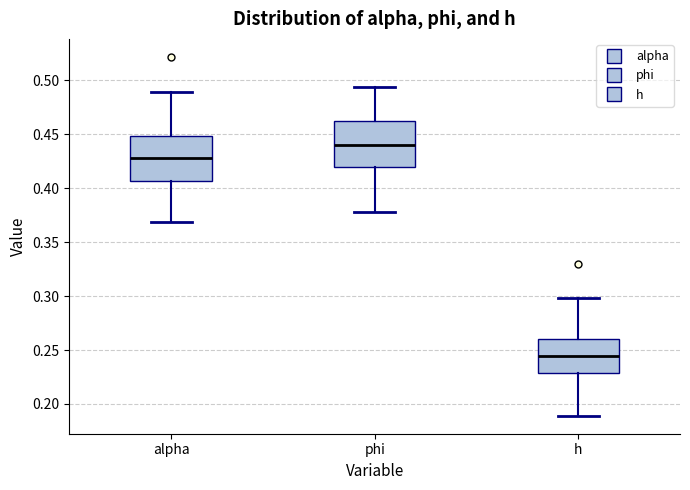

Reading left to right, read every box against the y-axis: the position of its median line, the range the box covers, and the ends of its whiskers. The values are not printed on the chart, so give them approximately, as read against the axis.

alpha: median 0.425, box 0.405 to 0.450, whiskers 0.370 to 0.490
phi: median 0.440, box 0.420 to 0.460, whiskers 0.380 to 0.495
h: median 0.245, box 0.230 to 0.260, whiskers 0.190 to 0.300